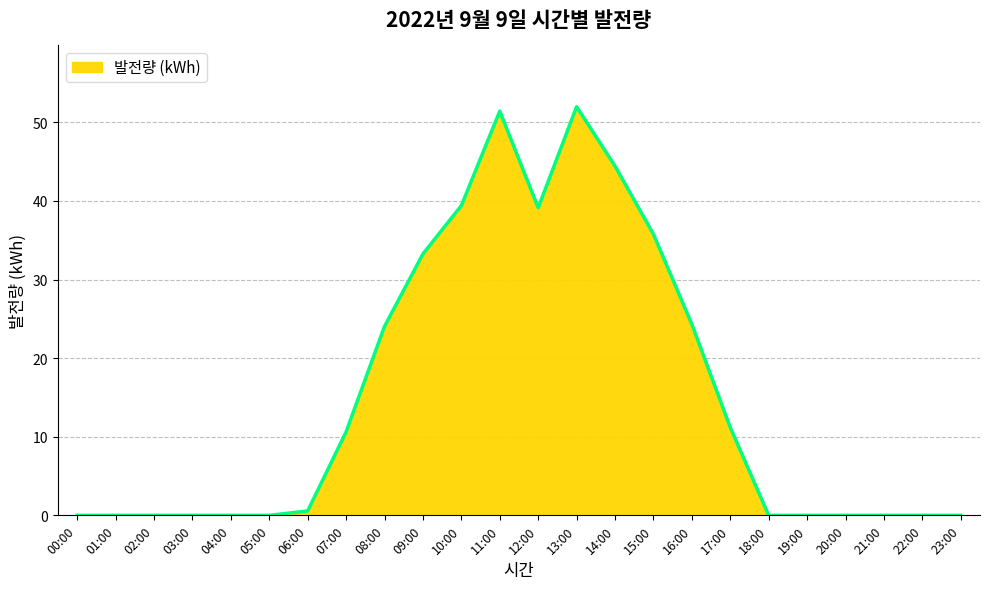

Does the chart have visible grid lines?

Yes